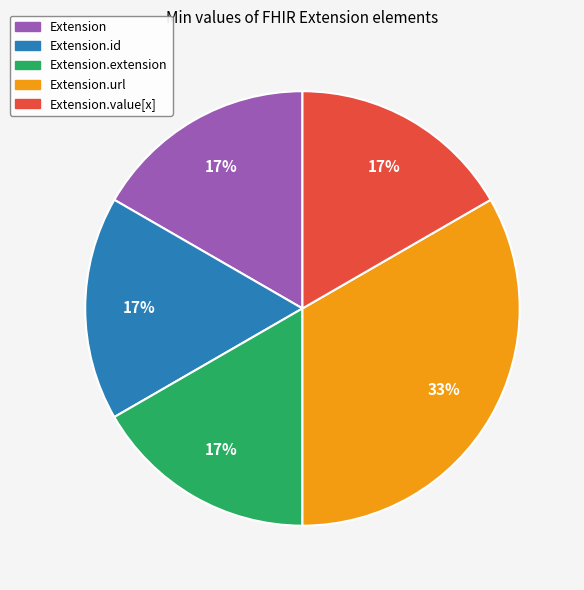

Which slice is the largest?

Extension.url